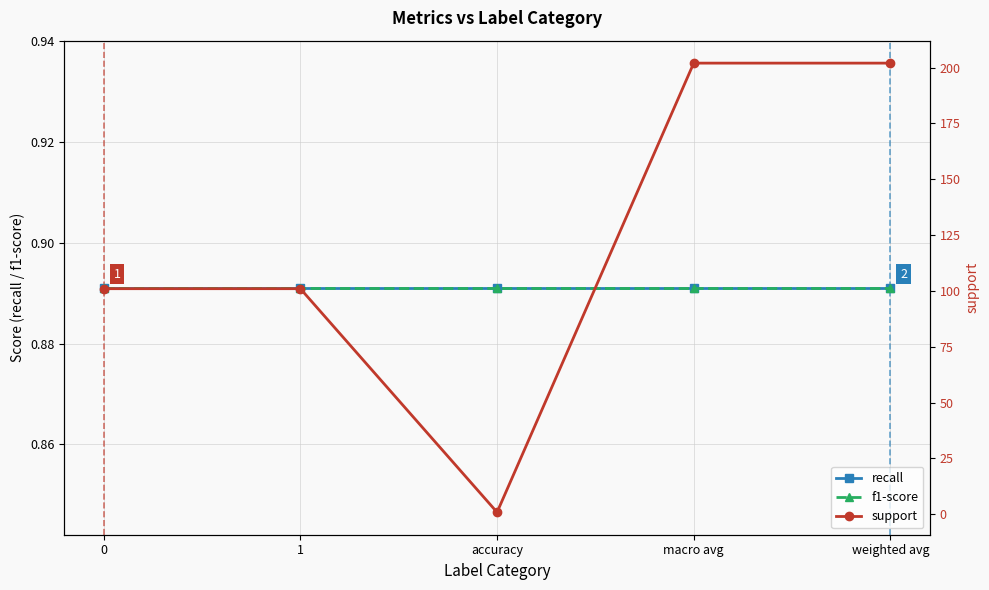

Which series has the widest spread of values?

support